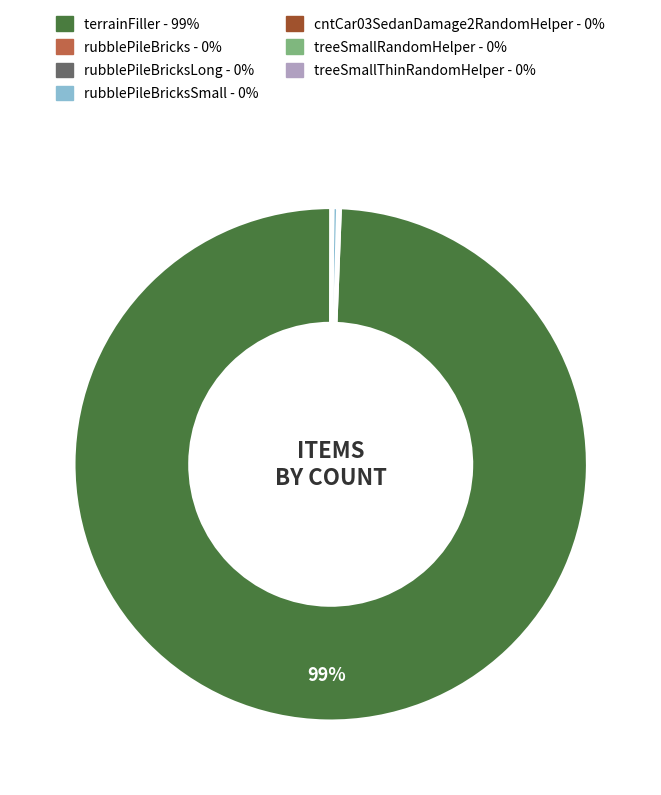

To the nearest percent, what is the average slice percentage?

14%